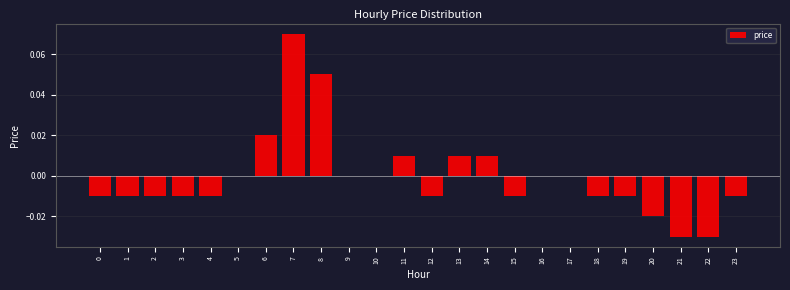

Between 1 and 10, which is larger?

10